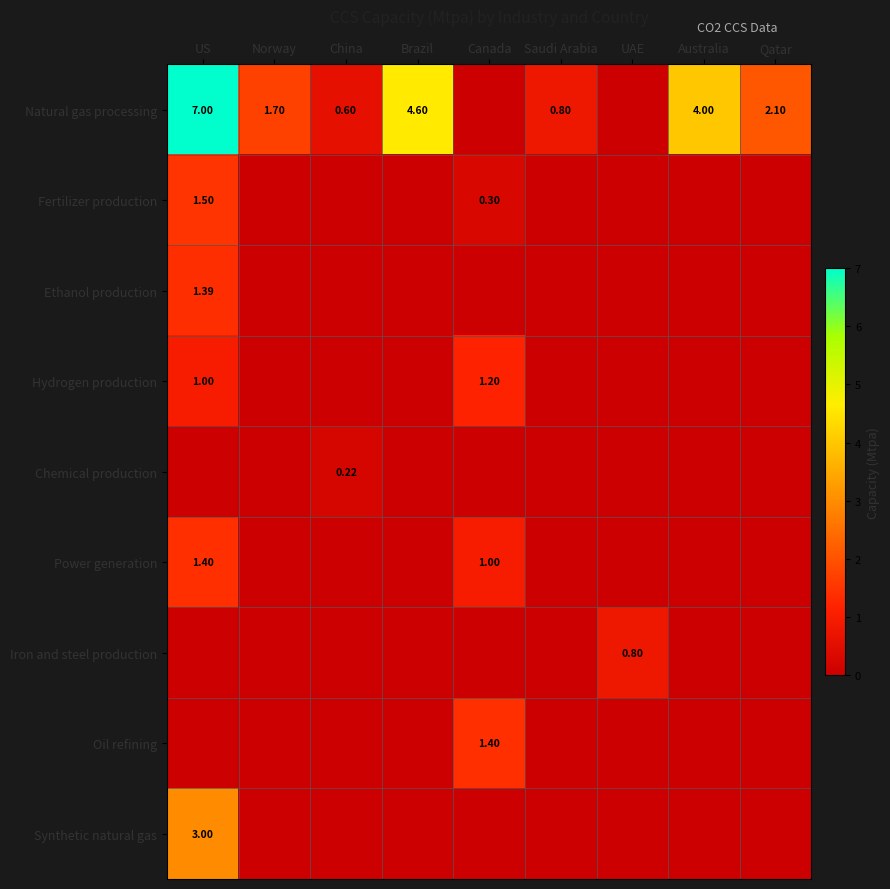

Is the value of Hydrogen production at US greater than the value of Natural gas processing at China?

Yes